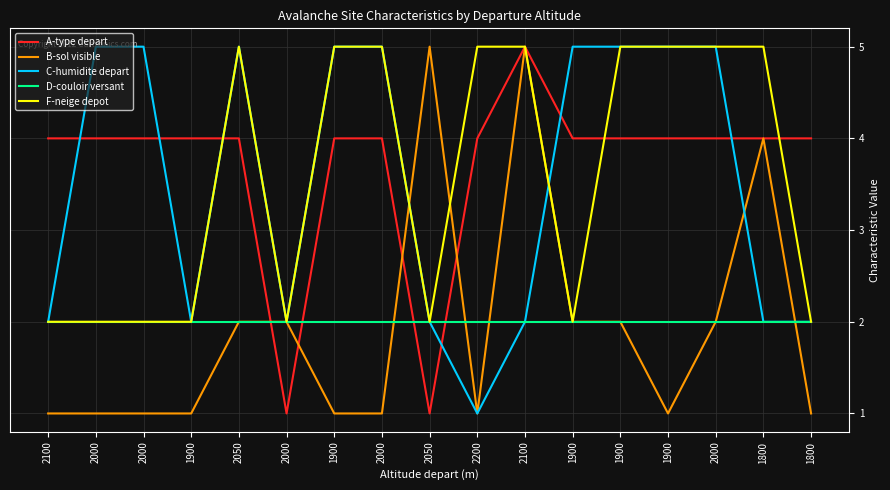

What is the difference between the second highest and minimum values in the F-neige depot series?

3